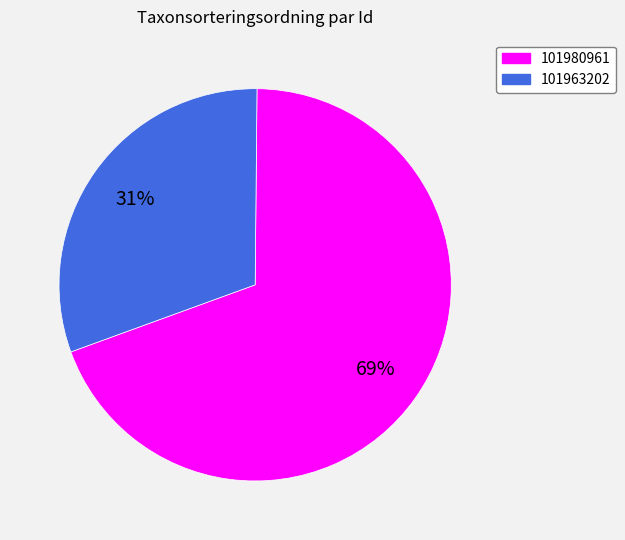

Rank the categories by value from highest to lowest.

101980961, 101963202